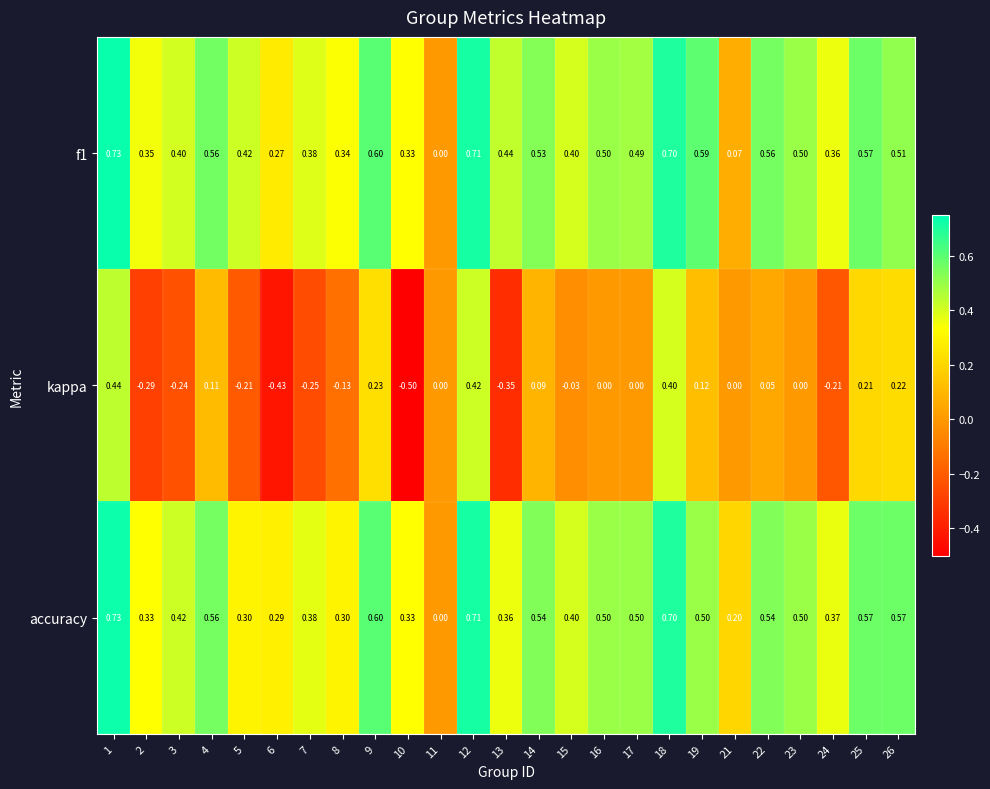

What is the difference between the highest and lowest values at 7?

0.6